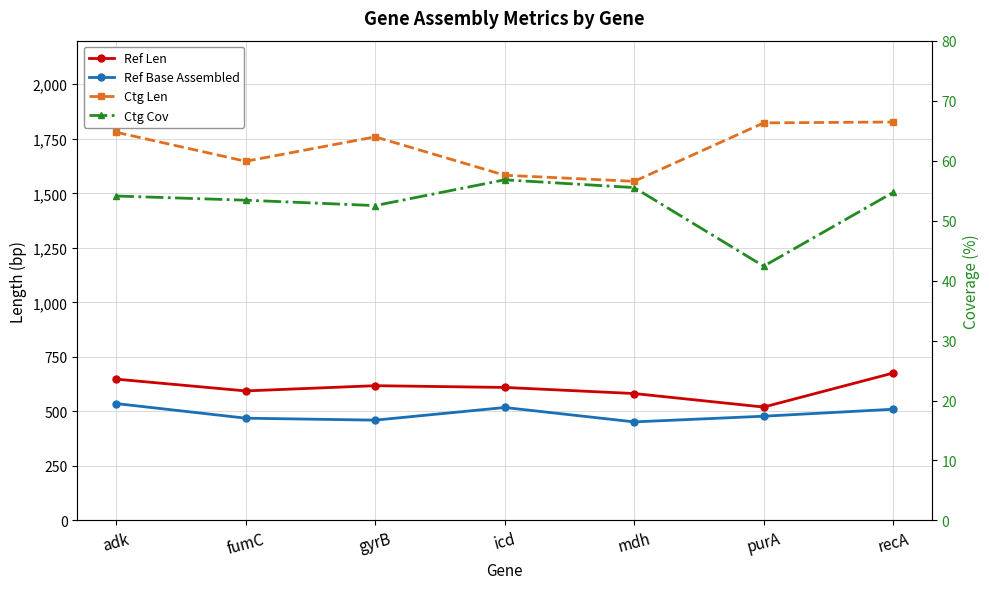

What is the difference between the maximum and minimum values in the Ctg Len series?

272.0